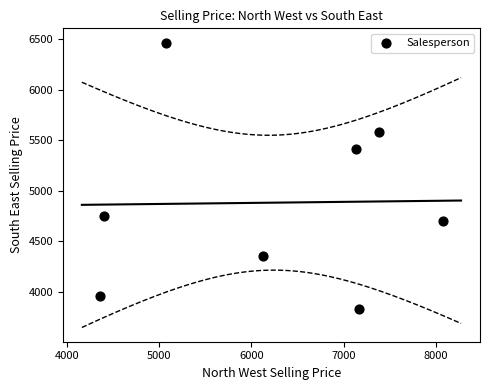

What is the average X value?

6215.4